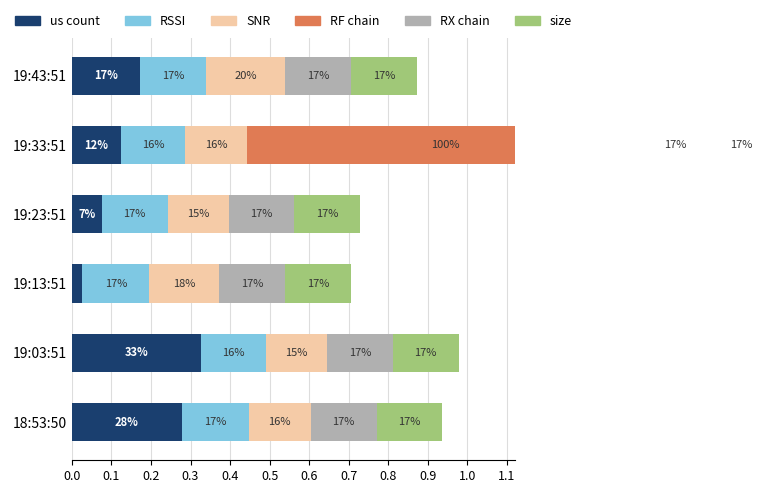

Between 0.0 and 0.5, which series saw the biggest shift?

us count